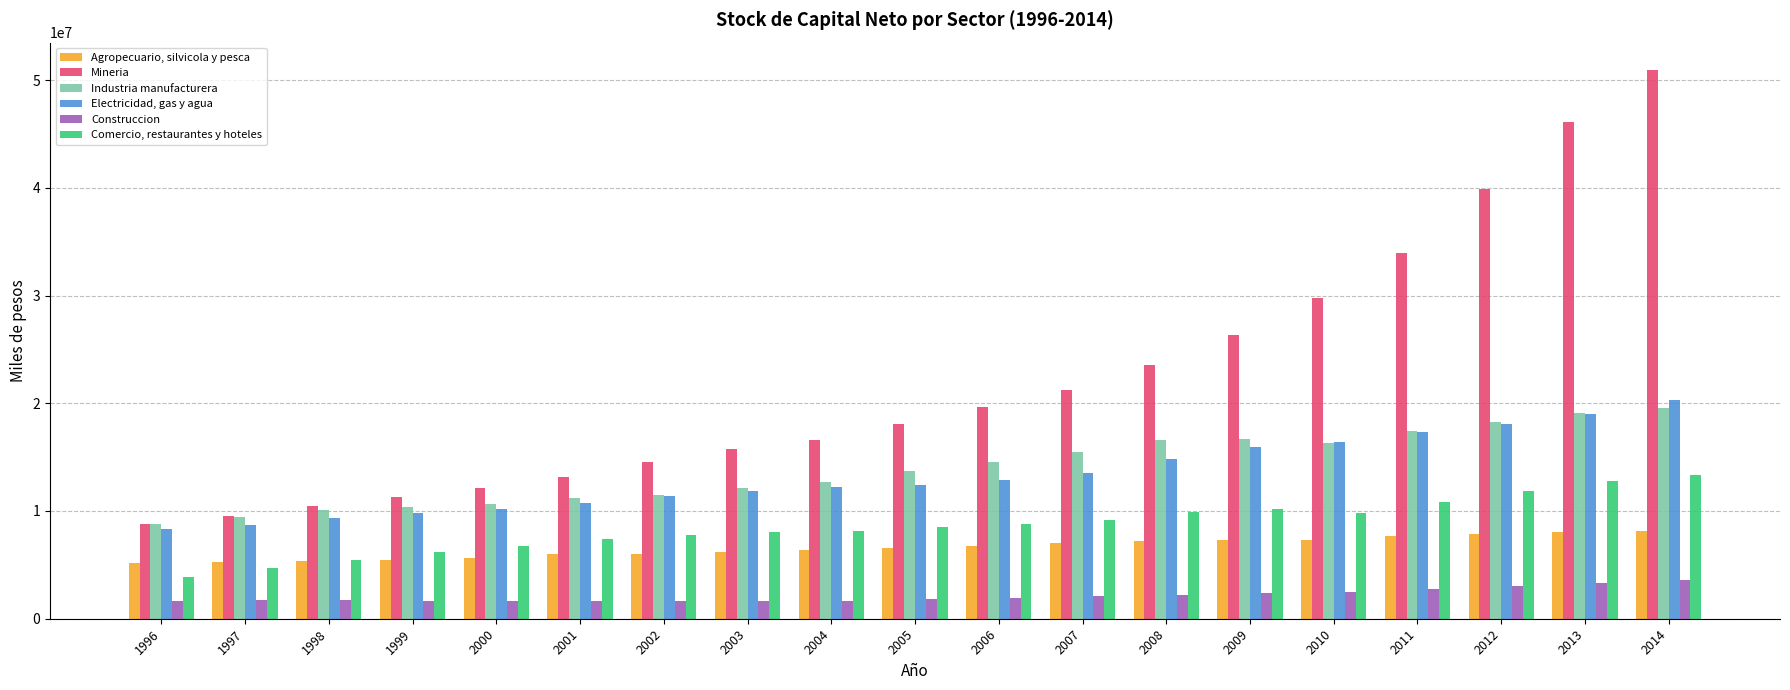

Rank the series by their maximum value, from lowest to highest.

Construccion, Agropecuario, silvicola y pesca, Comercio, restaurantes y hoteles, Industria manufacturera, Electricidad, gas y agua, Mineria